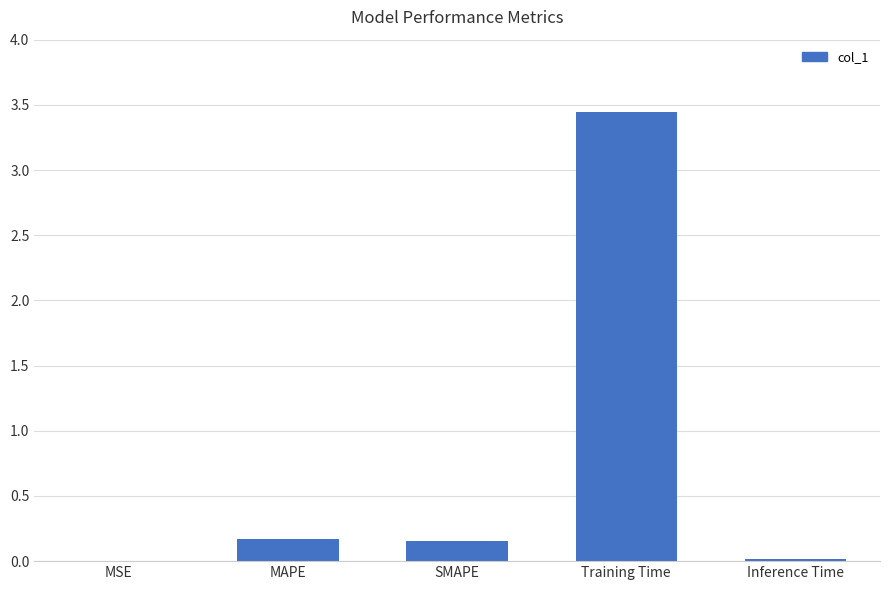

Which label corresponds to the largest value in the chart?

Training Time